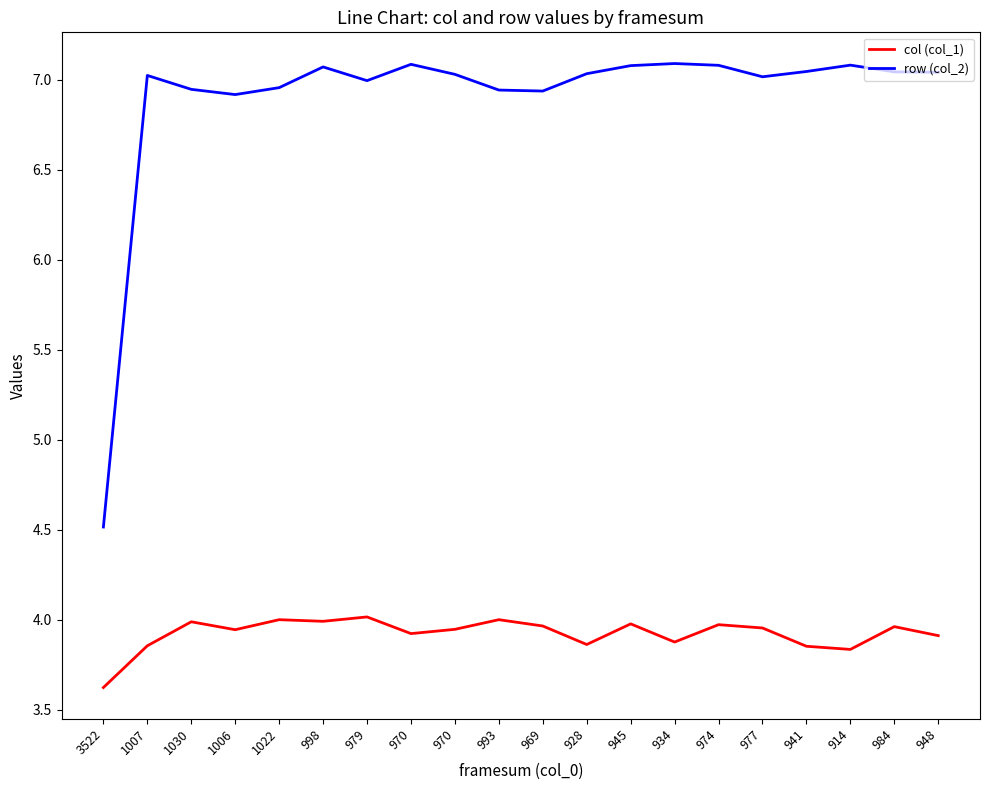

True or false: col (col_1) and row (col_2) cross at least once.

False